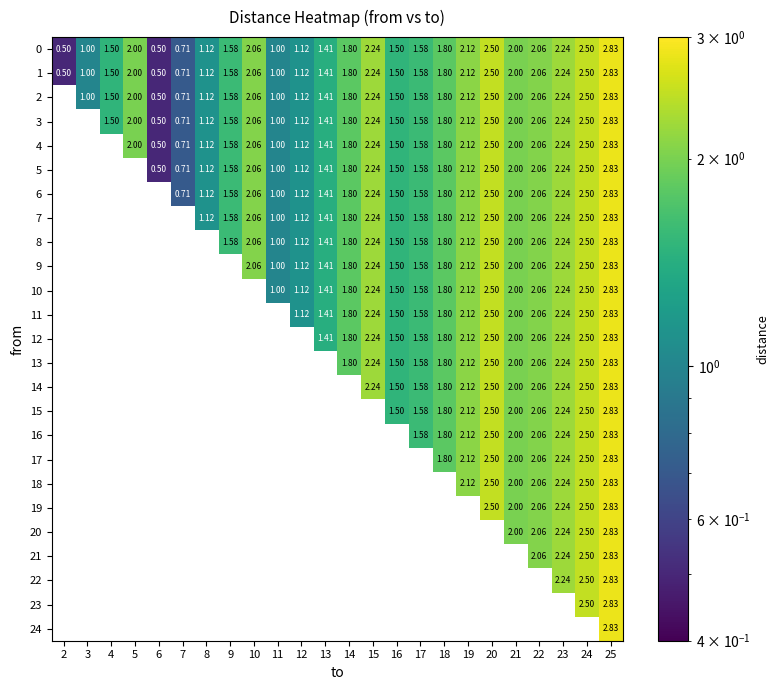

How many distinct data groups are displayed?

25